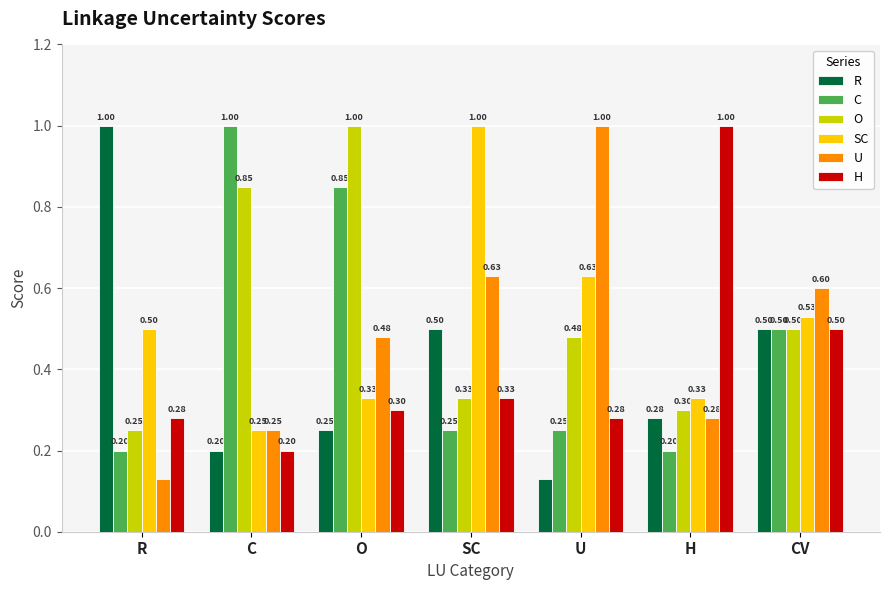

What is the total value across all series at CV?

3.1